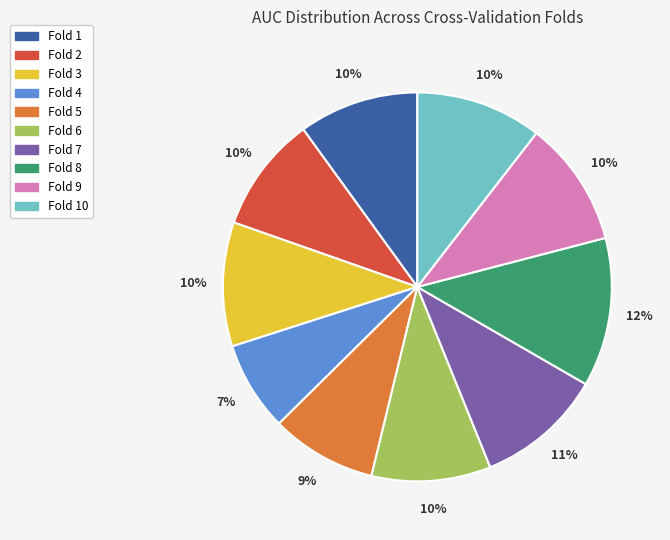

Is there a majority slice in this chart?

No